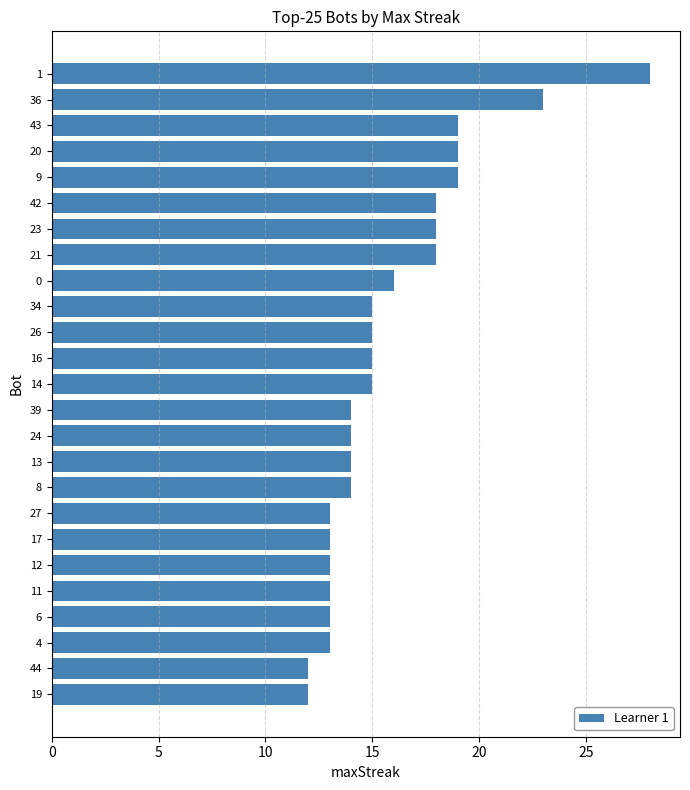

Count the number of data series in this chart.

1